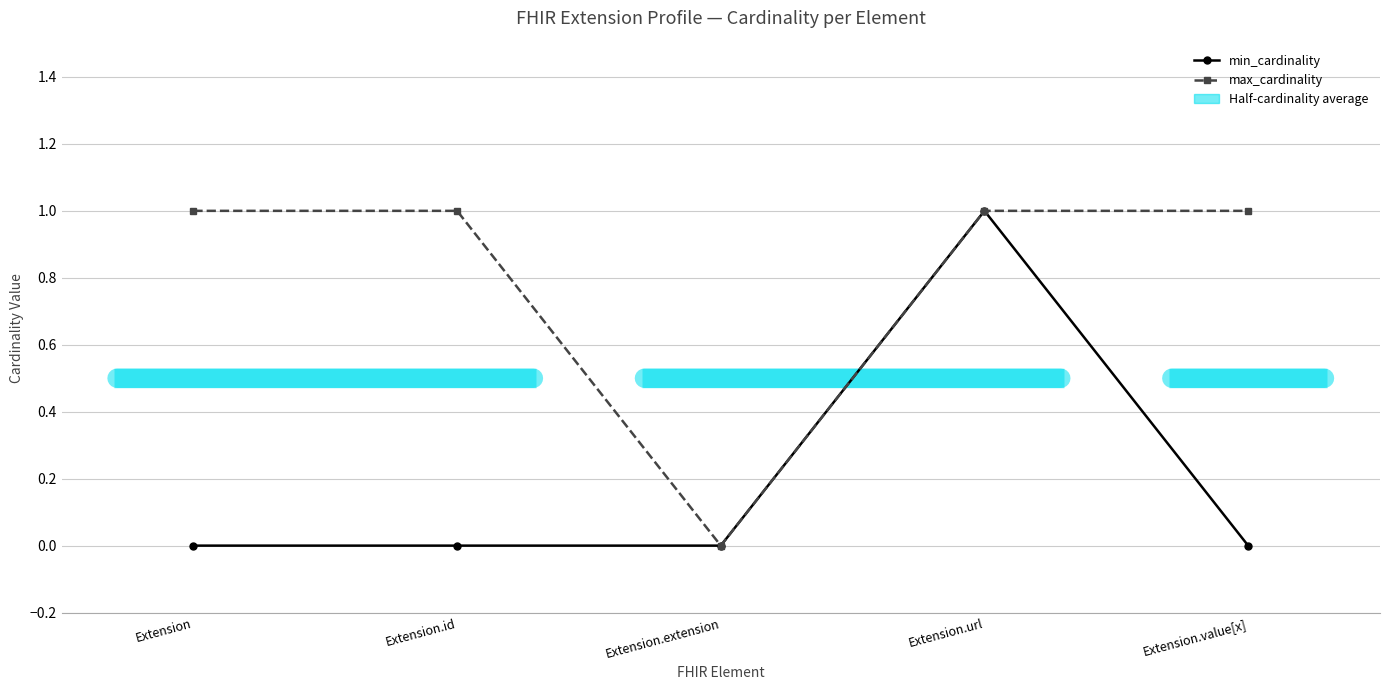

How many interior local valleys does the max_cardinality series have?

1